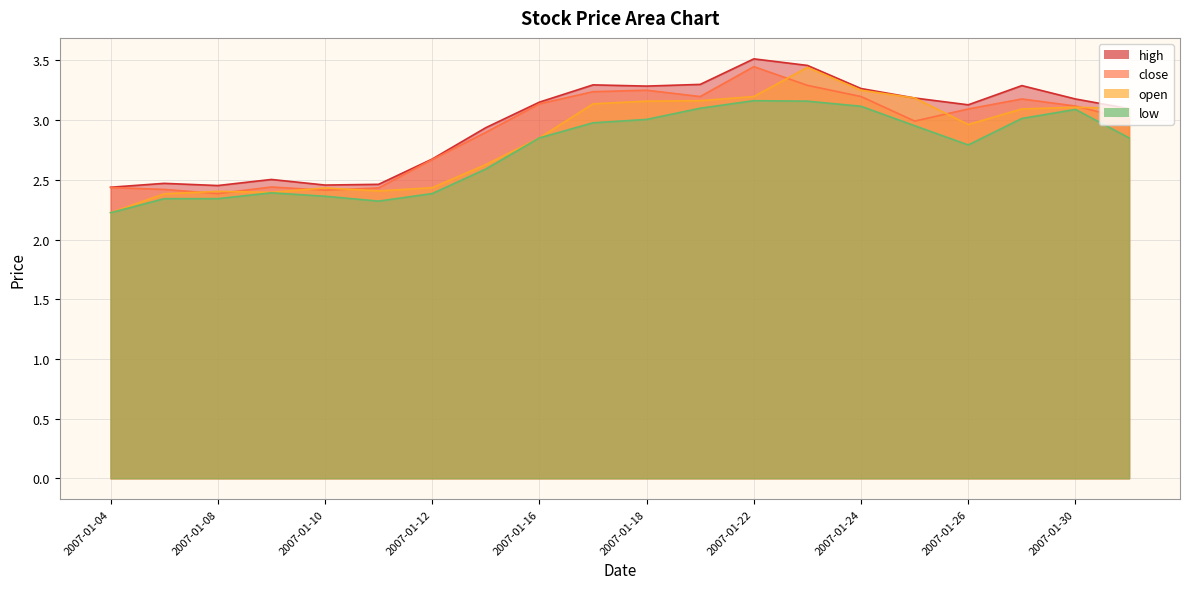

What is the sum of the low values at 2007-01-31 and 2007-01-18?

5.9